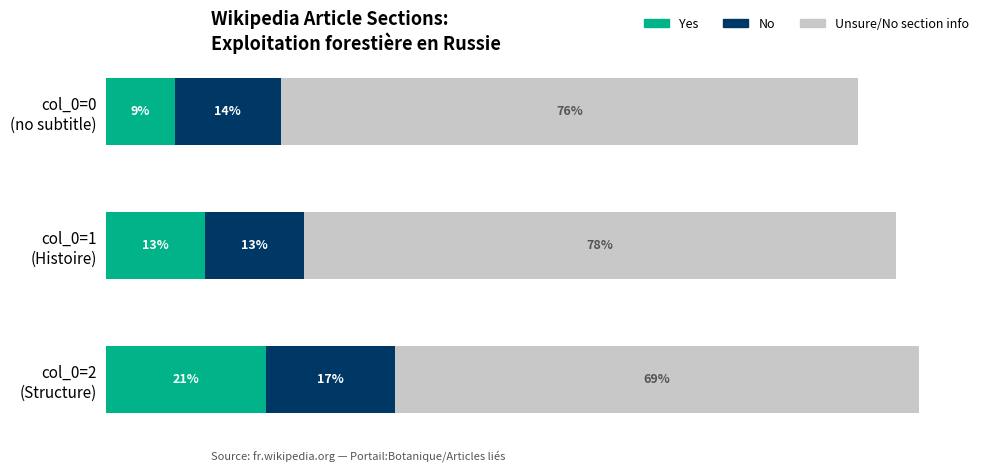

At which category is the sum across all series the highest?

col_0=2
(Structure)